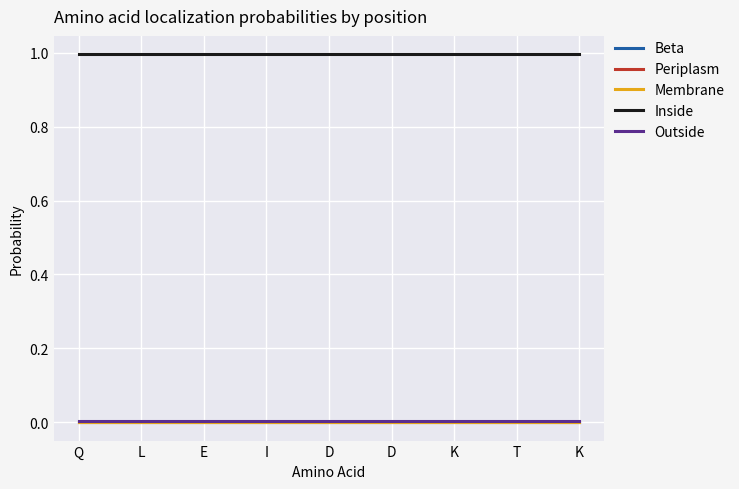

Reading left to right, what are all the values shown in this chart?

Beta: Q=0.0	L=0.0	E=0.0	I=0.0	D=0.0	D=0.0	K=0.0	T=0.0	K=0.0
Periplasm: Q=0.0	L=0.0	E=0.0	I=0.0	D=0.0	D=0.0	K=0.0	T=0.0	K=0.0
Membrane: Q=0.0	L=0.0	E=0.0	I=0.0	D=0.0	D=0.0	K=0.0	T=0.0	K=0.0
Inside: Q=1.0	L=1.0	E=1.0	I=1.0	D=1.0	D=1.0	K=1.0	T=1.0	K=1.0
Outside: Q=0.0	L=0.0	E=0.0	I=0.0	D=0.0	D=0.0	K=0.0	T=0.0	K=0.0